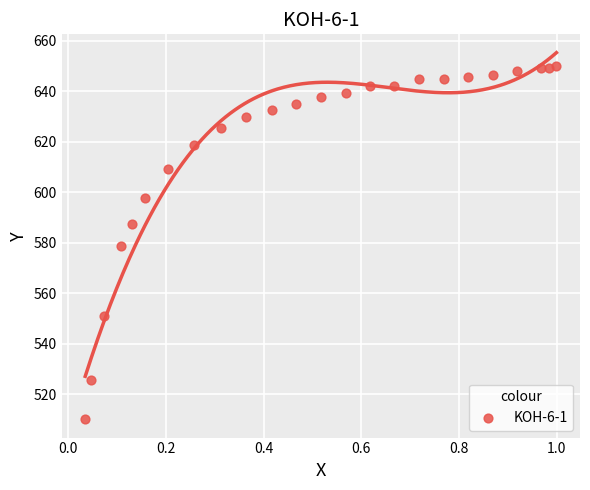

What is the range of Y values (max minus min)?

139.9